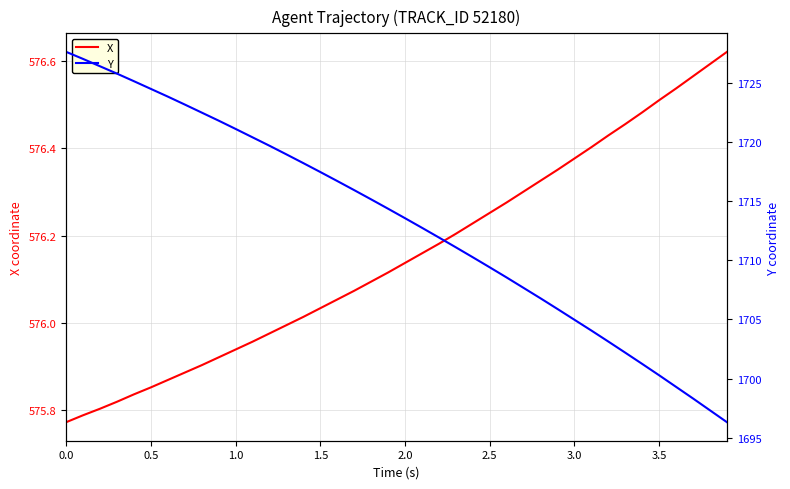

The X series shows 274.4 at 3.0. True or false?

False